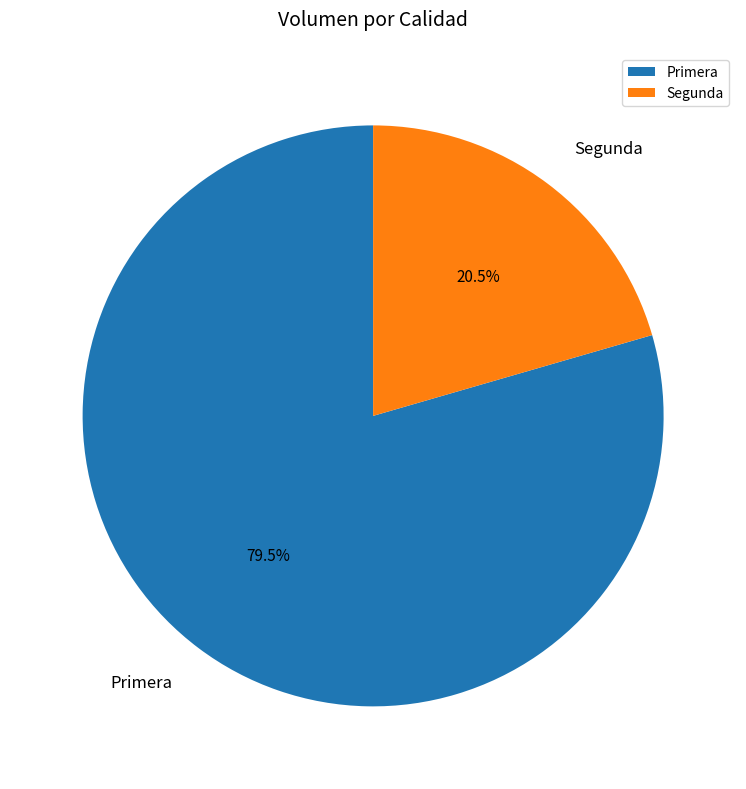

Combined, what portion of the pie is Primera and Segunda?

100.0%